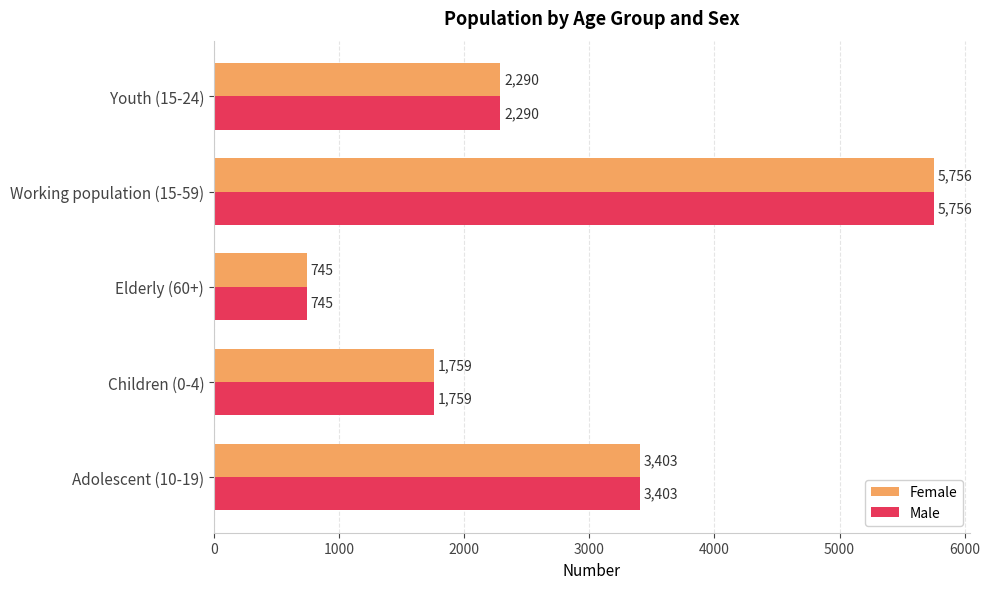

Where is Female nearest to the value 3250?

Adolescent (10-19)